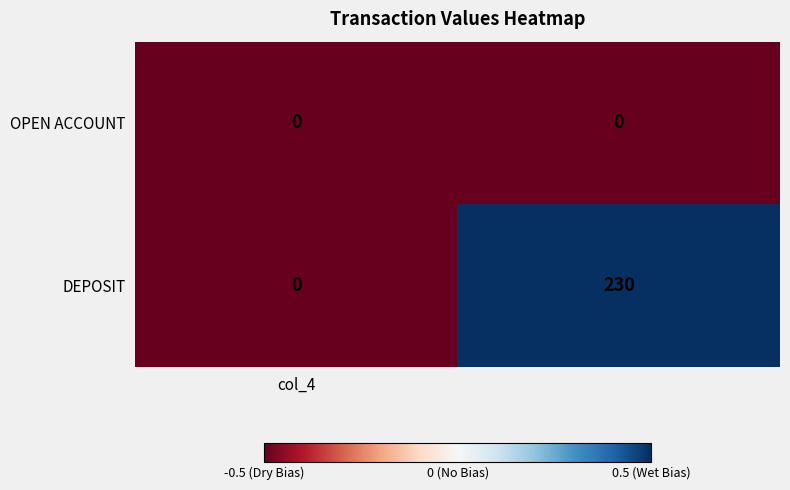

Which series has the largest total across all categories?

DEPOSIT